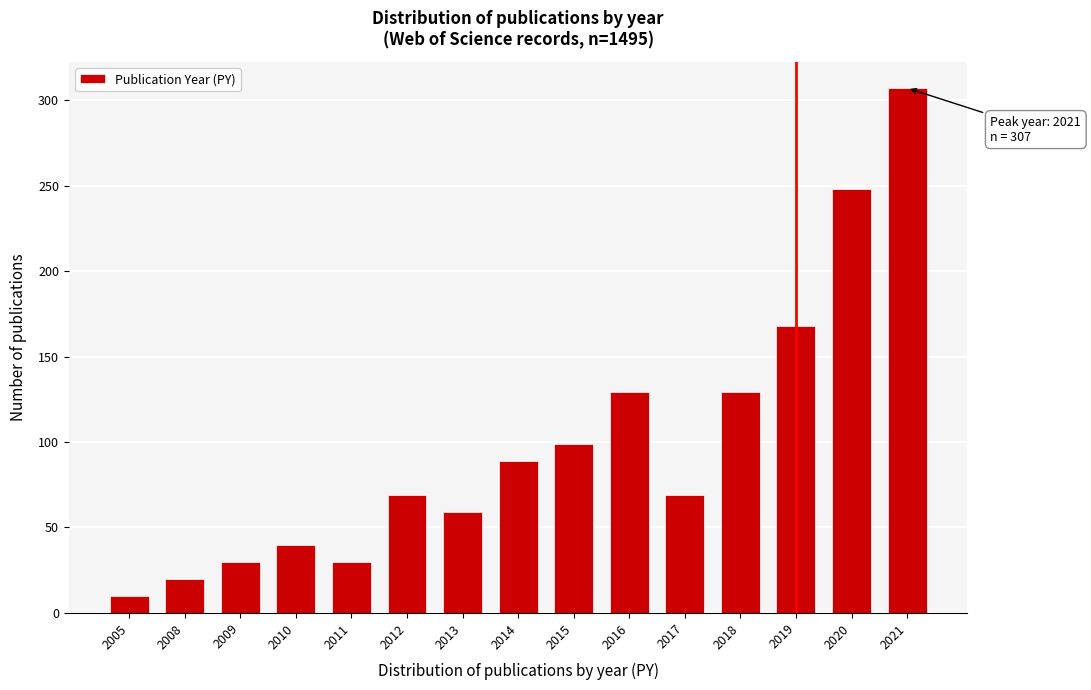

Reading right to left, extract all data points from this chart.

2021=307	2020=248	2019=168	2018=129	2017=69	2016=129	2015=99	2014=89	2013=59	2012=69	2011=30	2010=40	2009=30	2008=20	2005=10